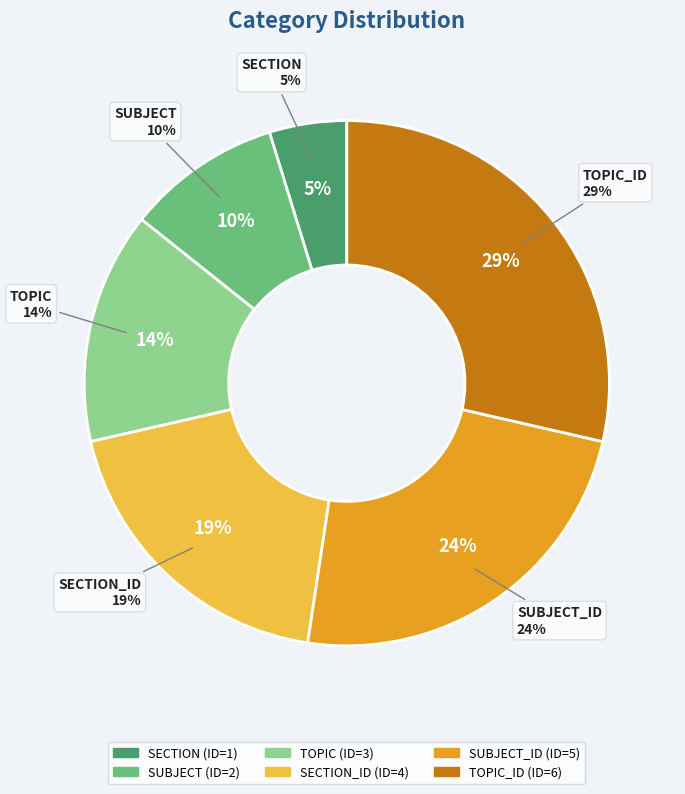

Which has a higher value, TOPIC_ID or TOPIC?

TOPIC_ID